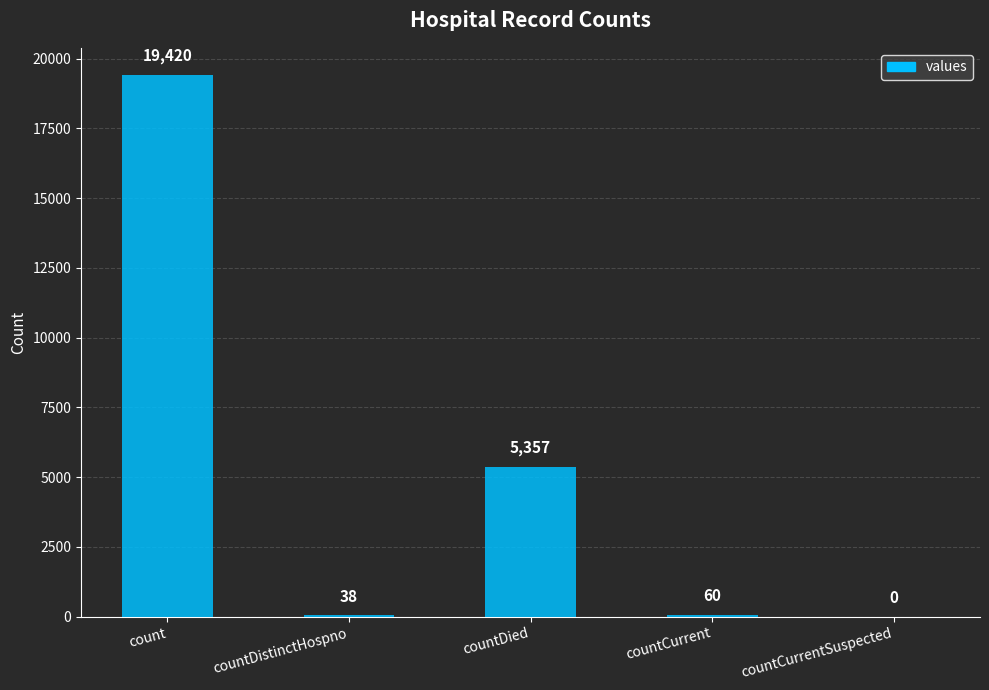

True or false: the data shows 19420 at count.

True